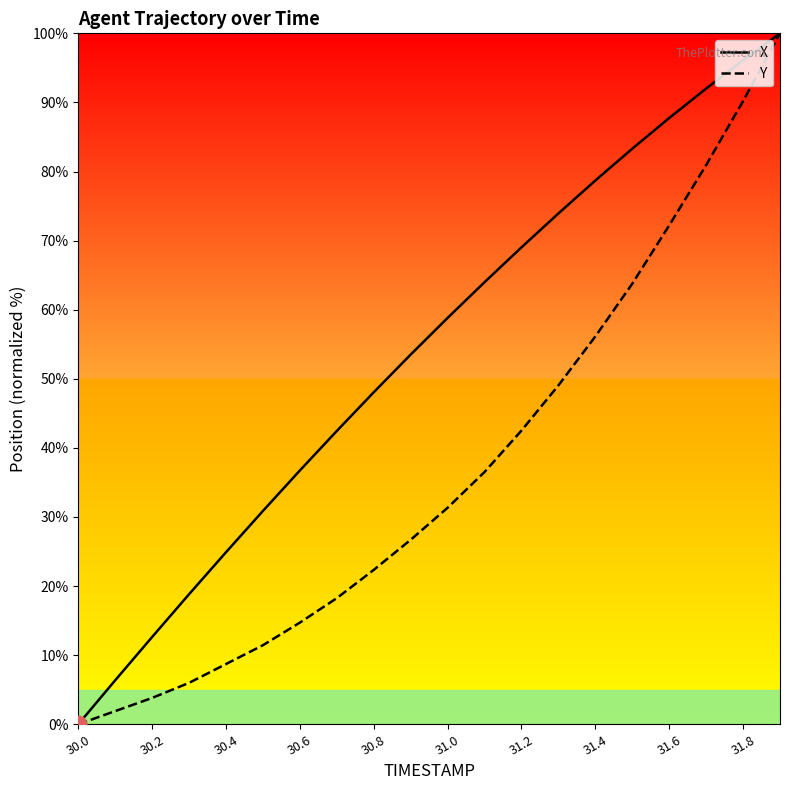

Rank the series by their average value, from highest to lowest.

X, Y